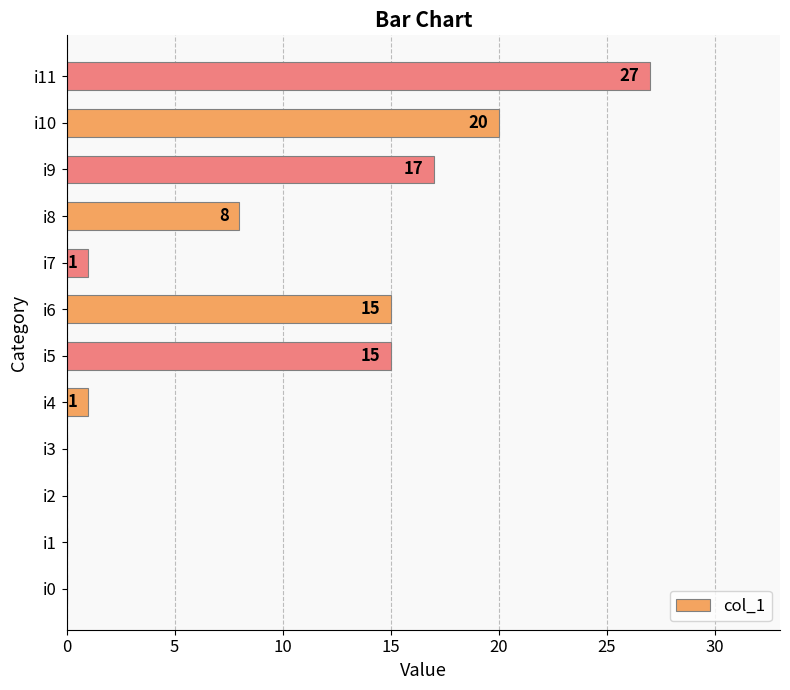

The chart shows a value of 6 at i10. True or false?

False